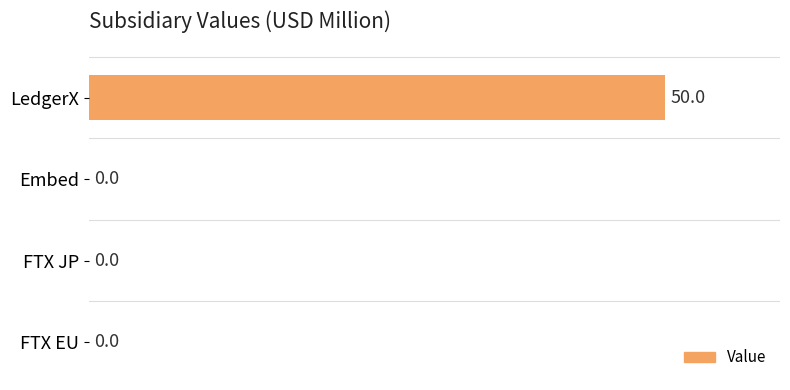

Reading top to bottom, extract all data points from this chart.

LedgerX=50	Embed=0	FTX JP=0	FTX EU=0